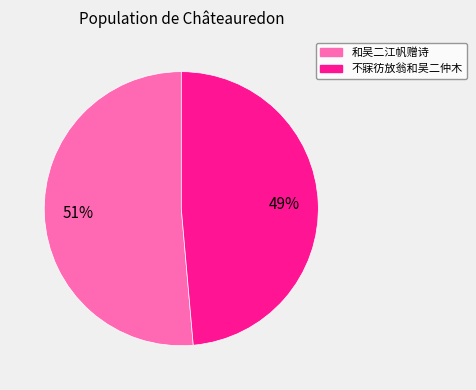

Is there any slice that represents more than half of the pie?

Yes